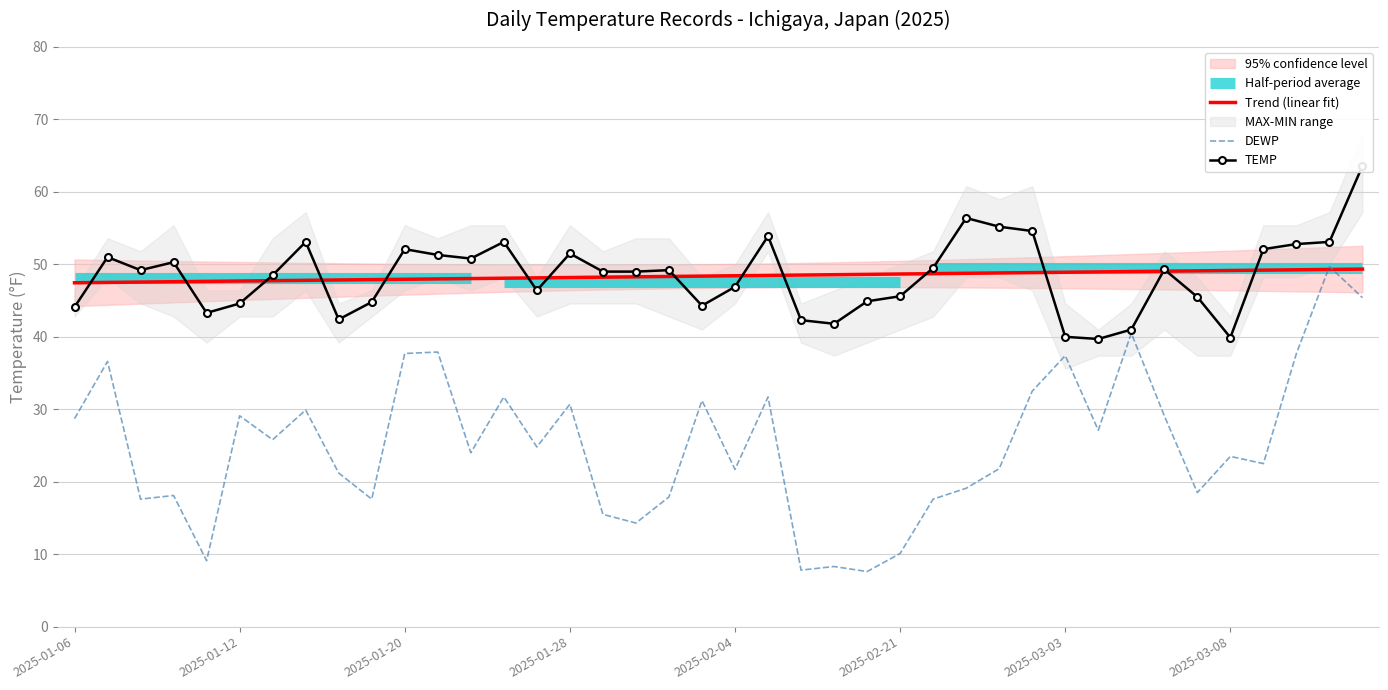

Count the number of categories in the chart.

40